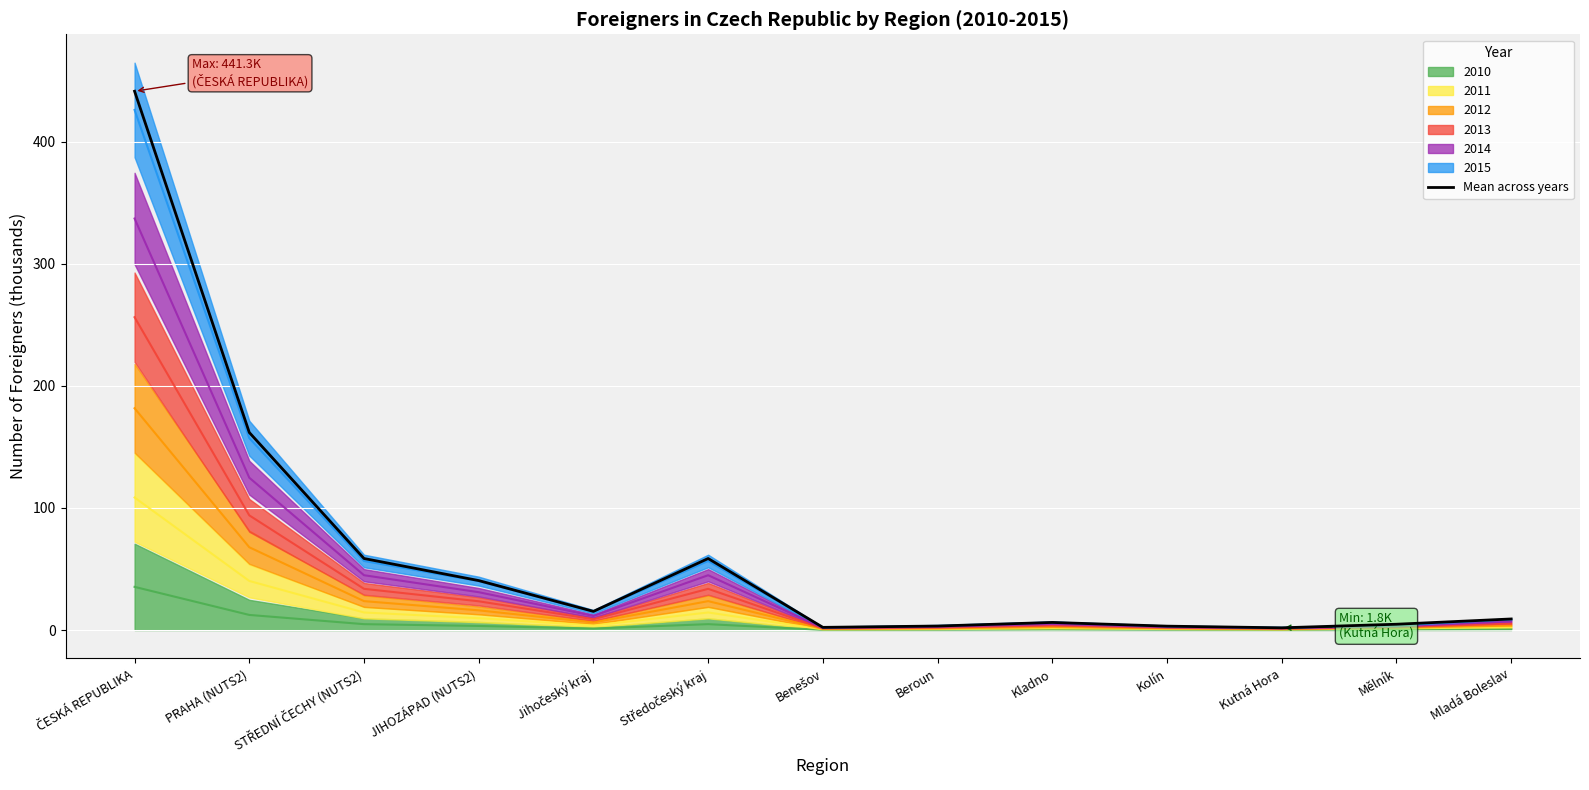

How many data points does each series have?

13